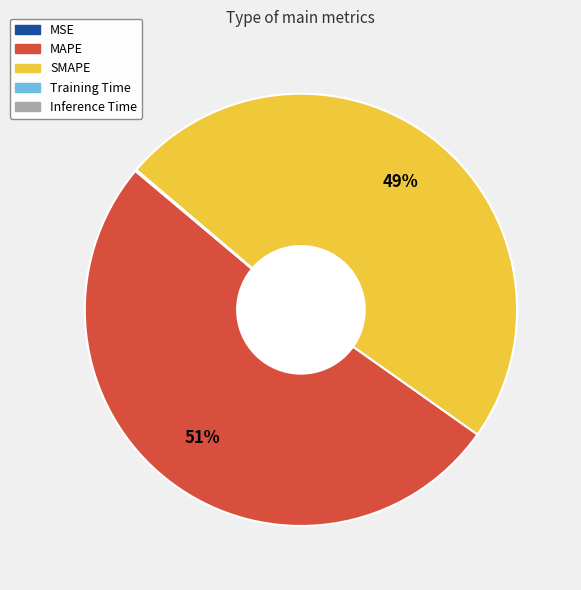

Is there a majority slice in this chart?

Yes